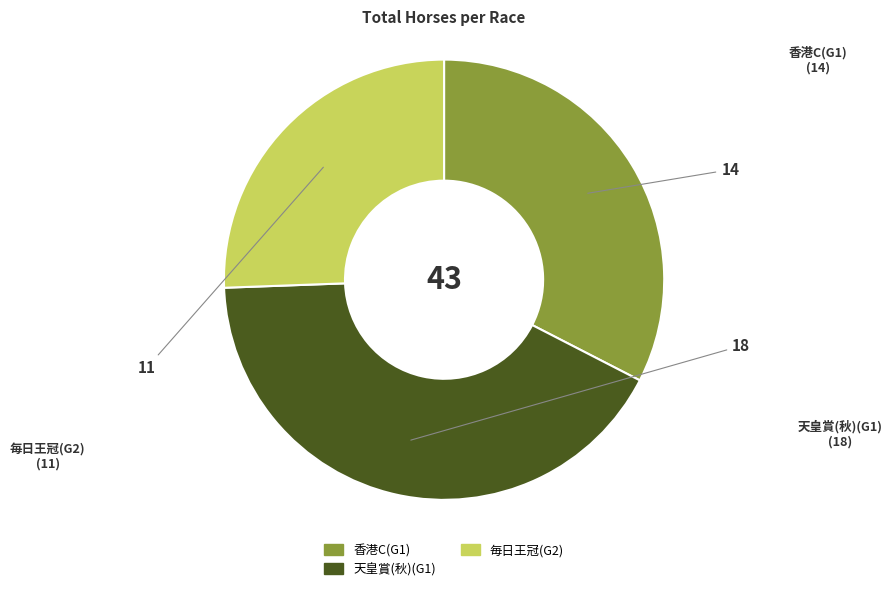

Is 香港C(G1) the majority of the pie?

No